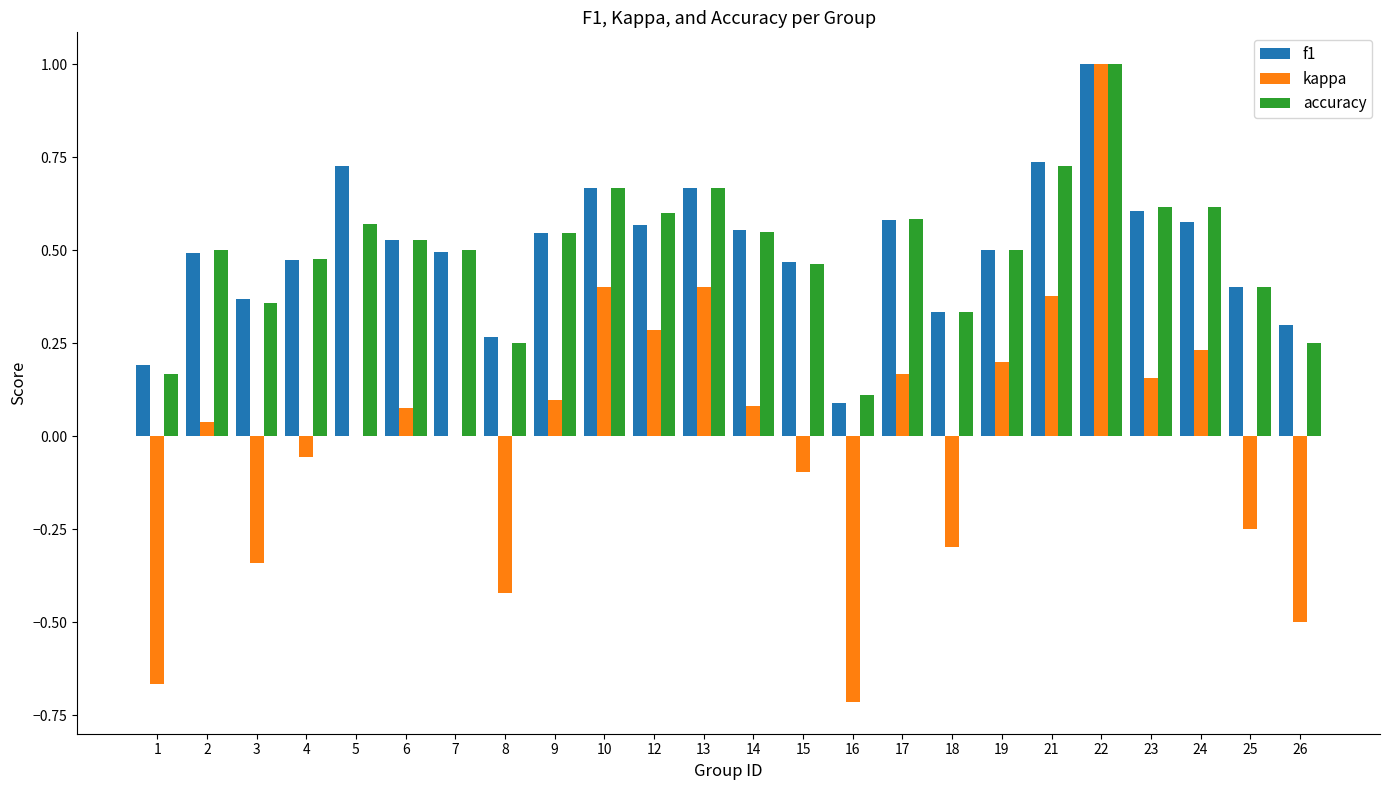

At which category is the sum across all series the highest?

22